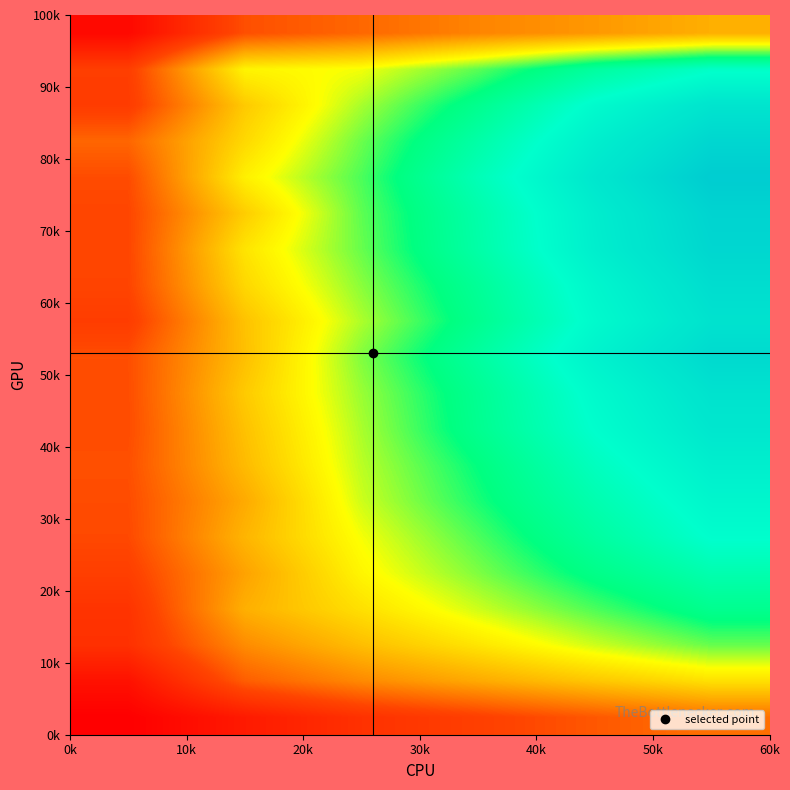

At how many categories does at least one series exceed 167?

5